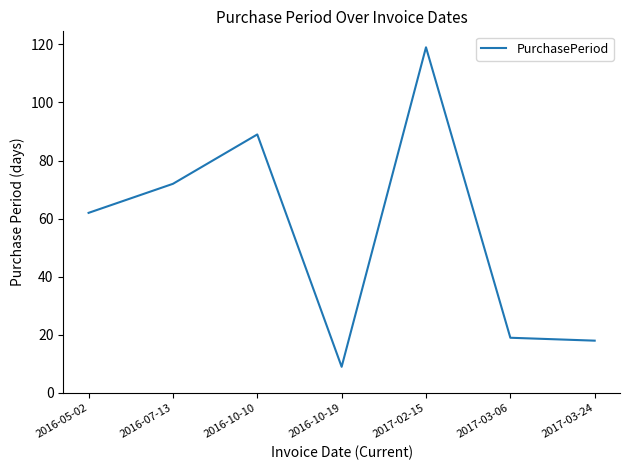

The value at 2016-07-13 is 72. True or false?

True